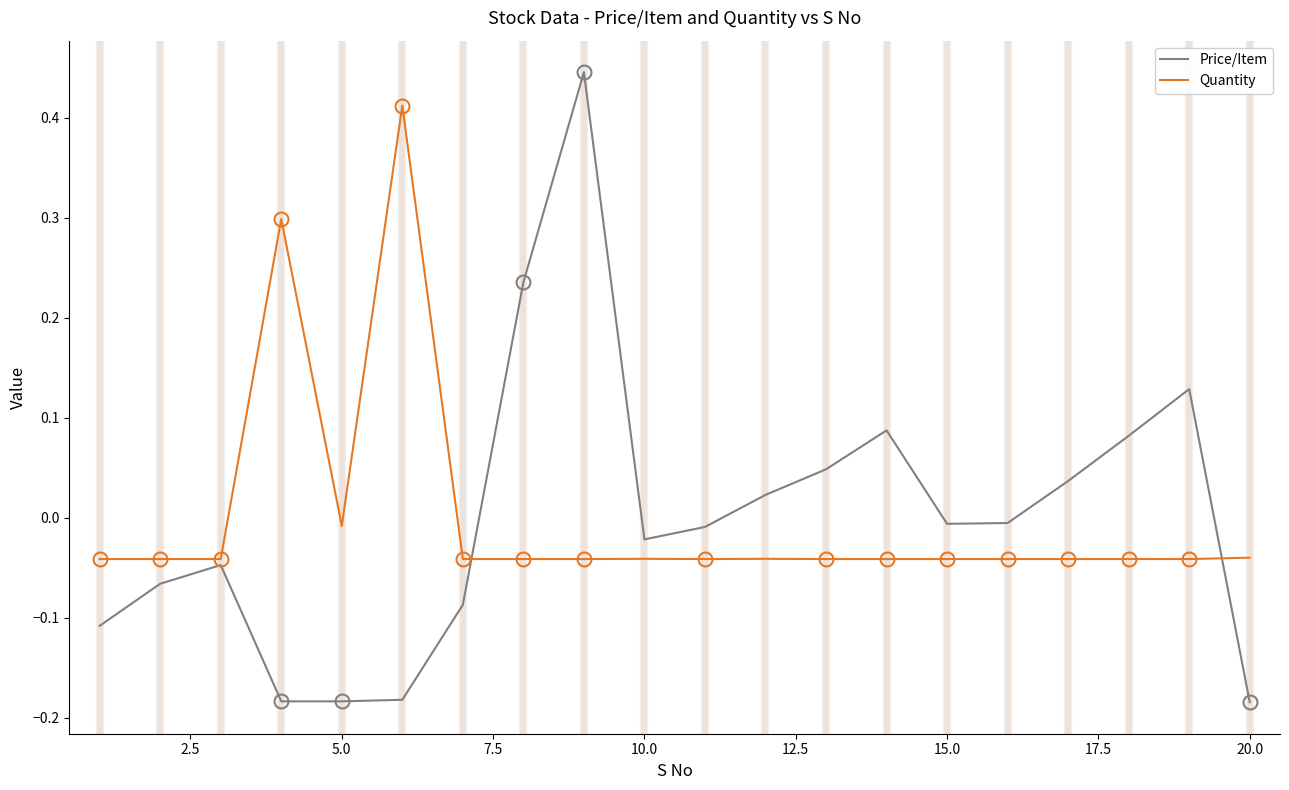

List the series in order of their peak value, highest first.

Price/Item, Quantity